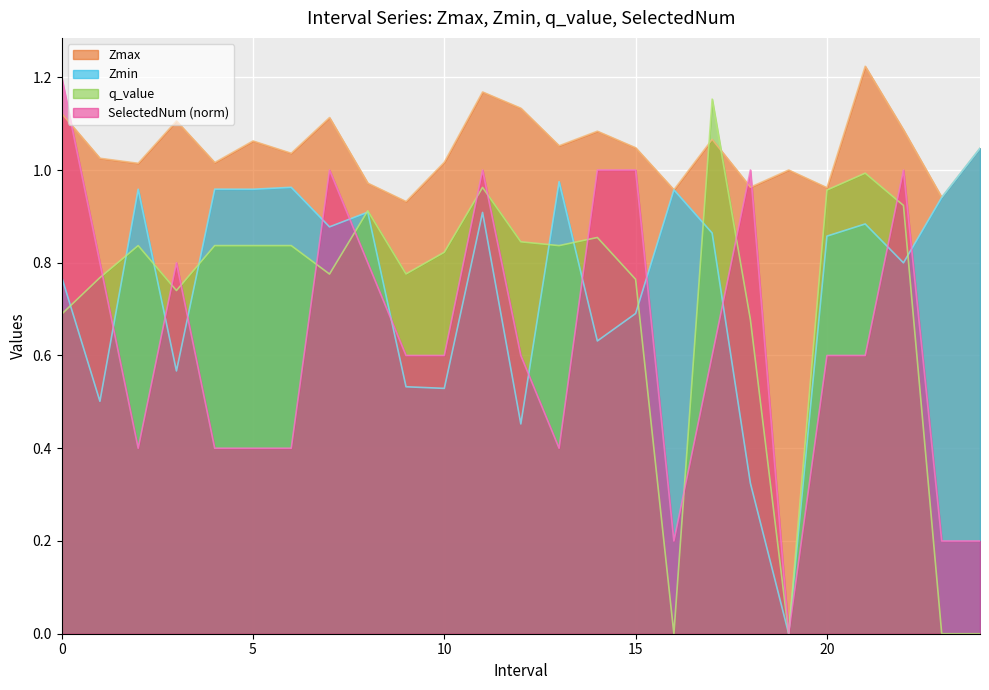

What is the difference between the maximum and minimum values in the SelectedNum series?

1.2